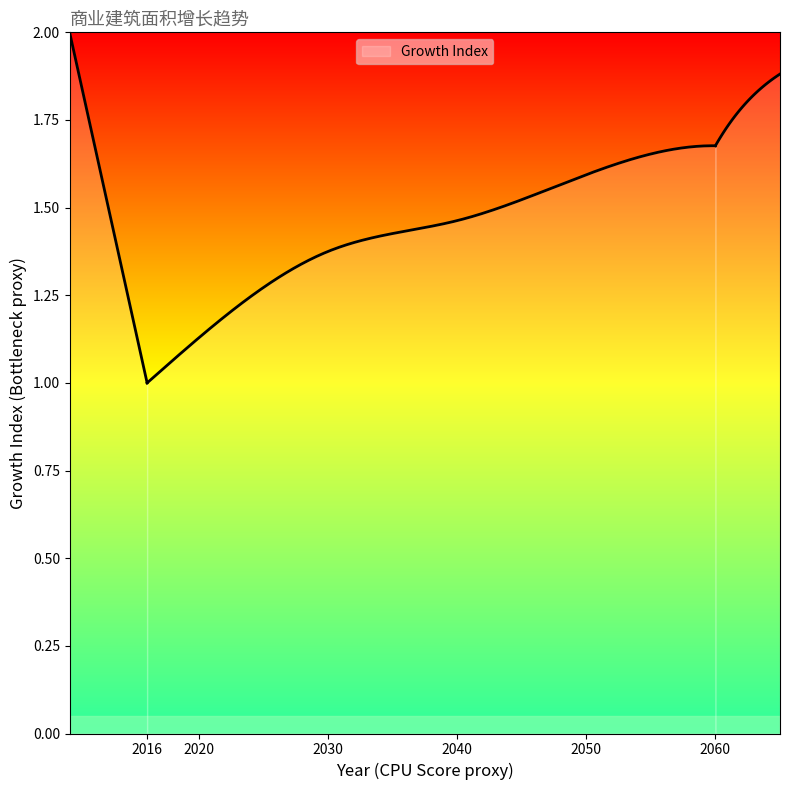

How many series are shown in this chart?

1